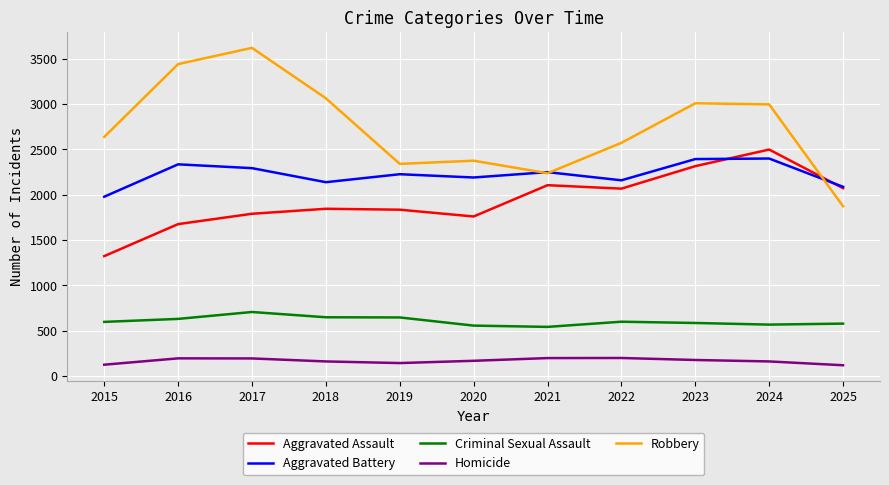

The value of Robbery at 2016 is 3440. True or false?

True